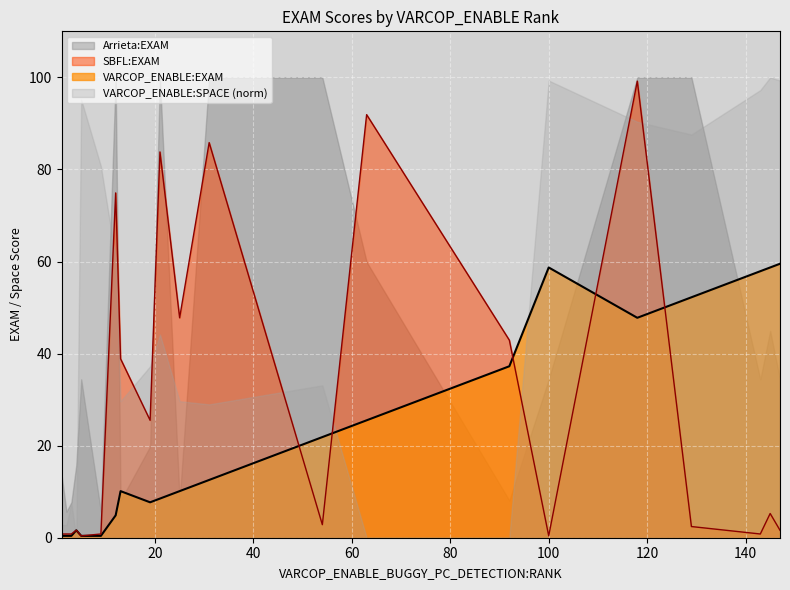

Rank the series by their average value, from highest to lowest.

VARCOP_ENABLE:SPACE (norm), Arrieta:EXAM, SBFL:EXAM, VARCOP_ENABLE:EXAM